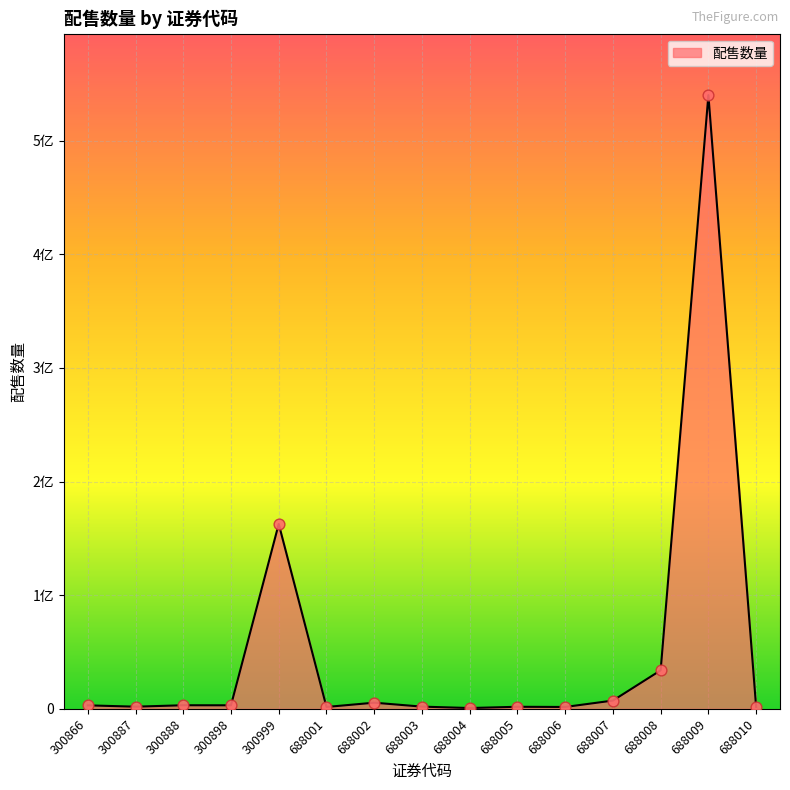

Between 300898 and 688008, which is larger?

688008